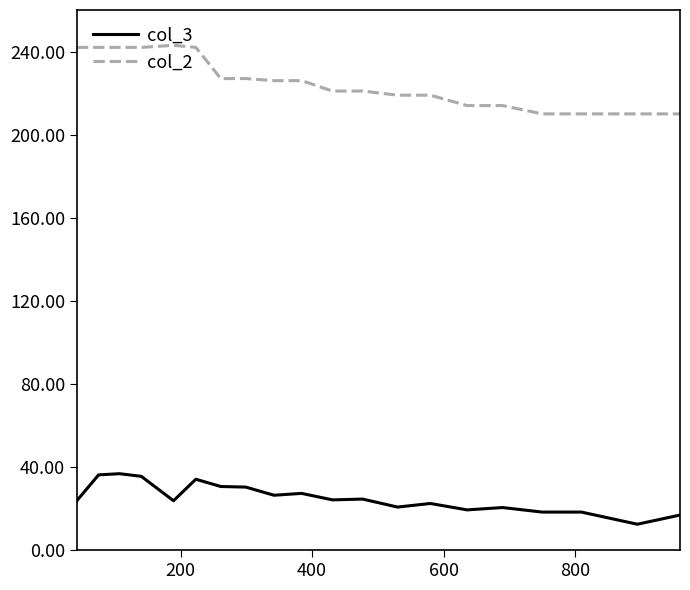

What is the maximum value shown in the chart?

243.0